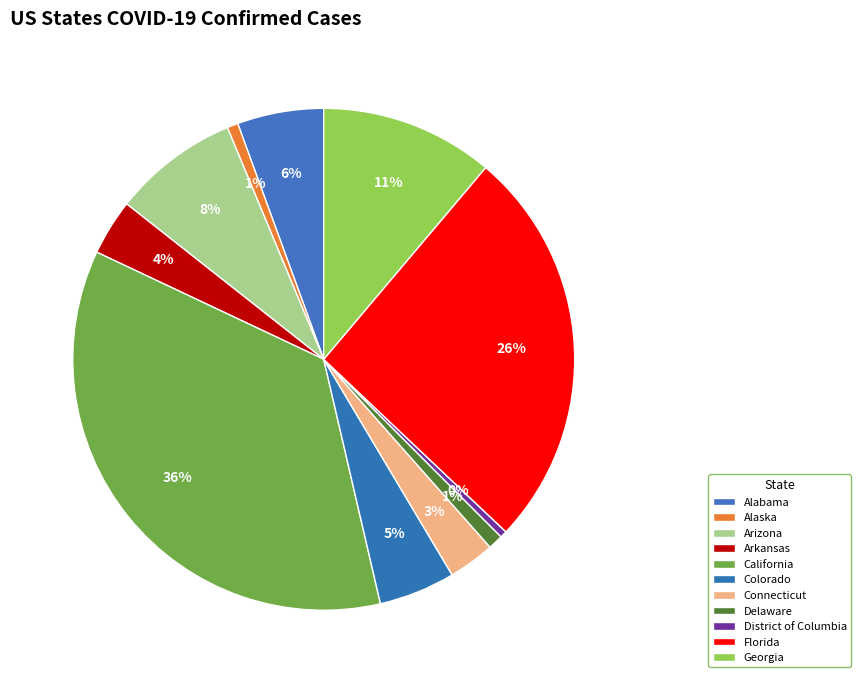

What percentage do Delaware and Arkansas together represent?

4.6%